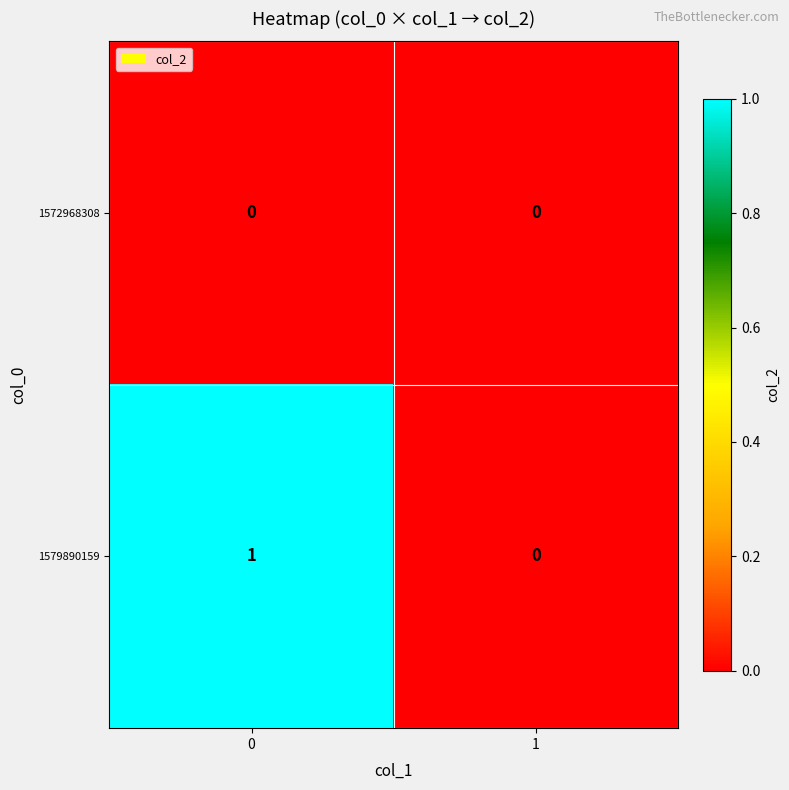

Rank the series by their average value, from lowest to highest.

1572968308, 1579890159